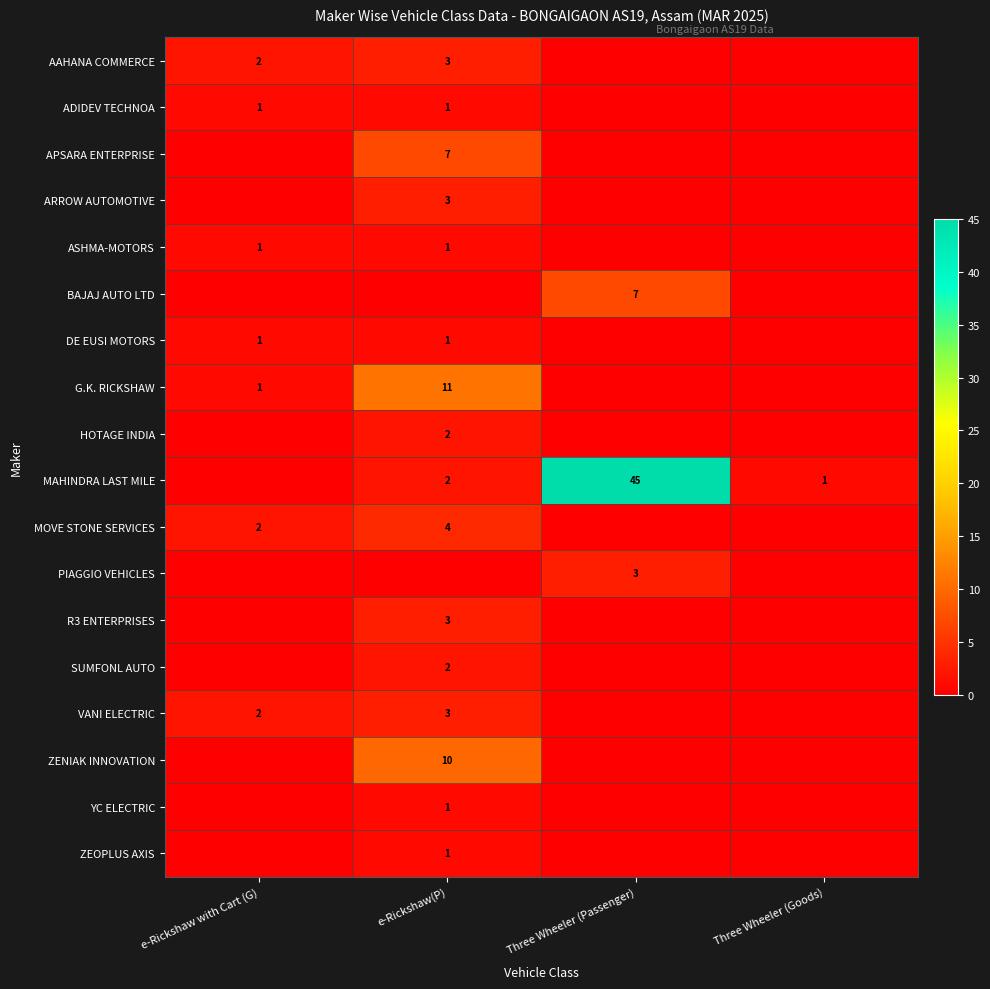

The value of AAHANA COMMERCE at e-Rickshaw with Cart (G) is 2. True or false?

True